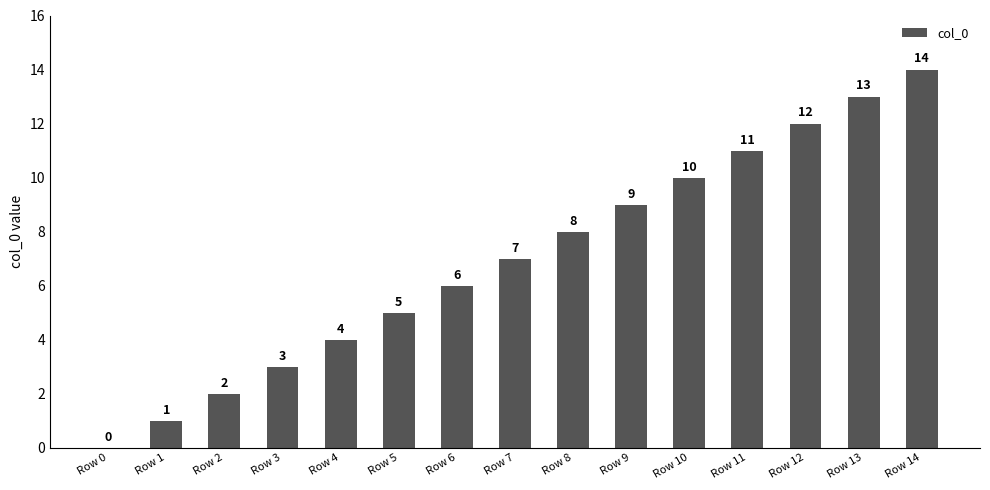

What is the difference between the values at Row 5 and Row 12?

7